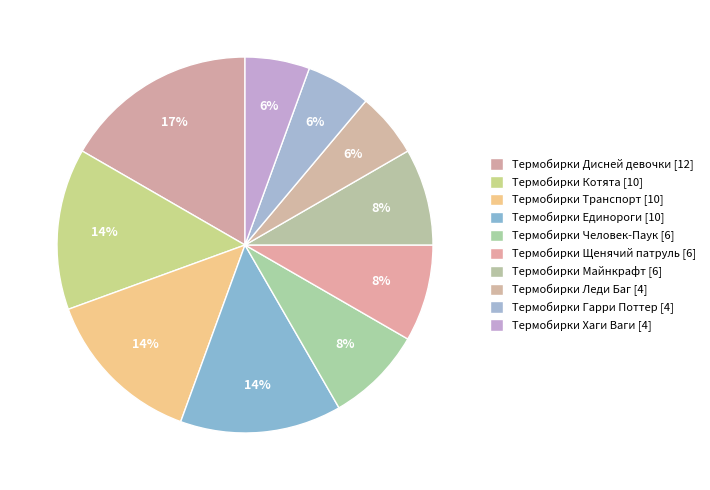

Which has a higher value, Термобирки Хаги Ваги or Термобирки Майнкрафт?

Термобирки Майнкрафт